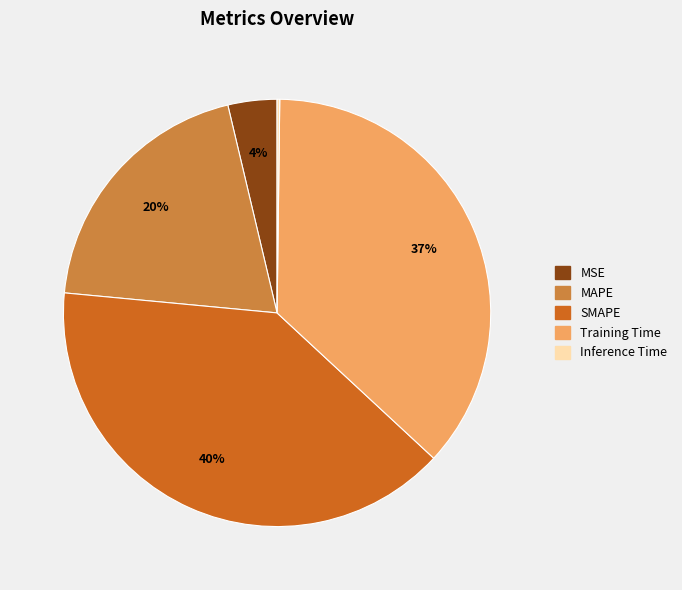

To the nearest percent, what percentage of the pie is MAPE?

20%